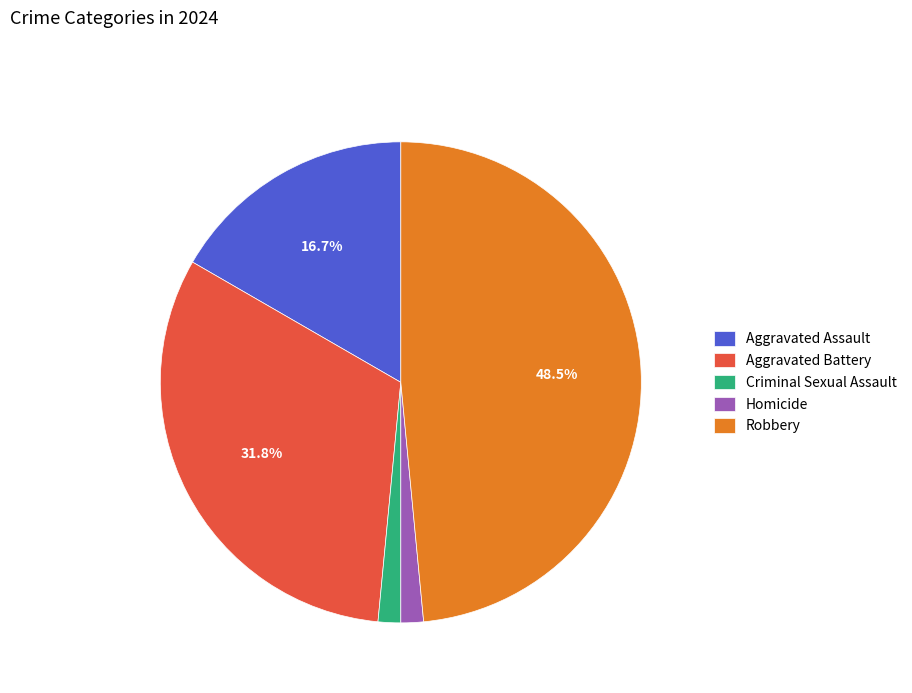

Is there any slice that represents more than half of the pie?

No